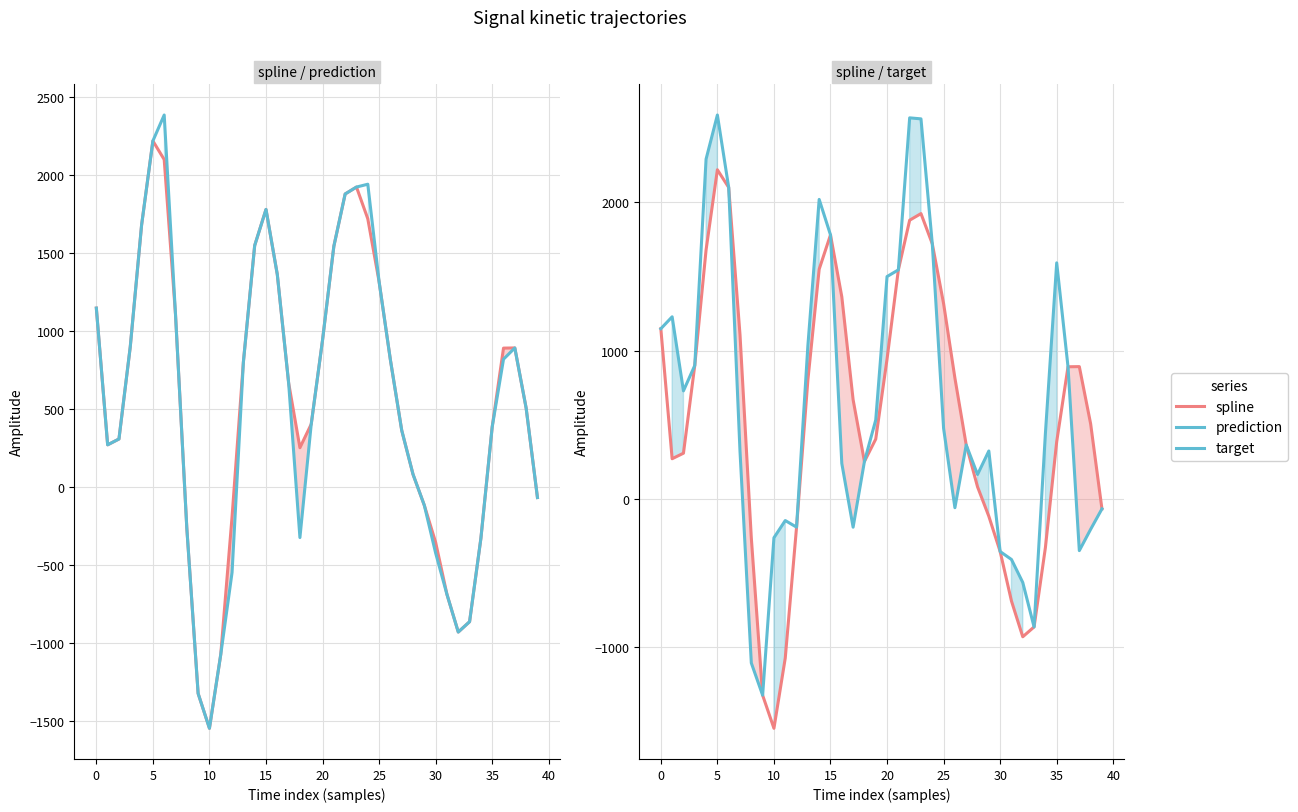

At which label is prediction closest to 418?

19